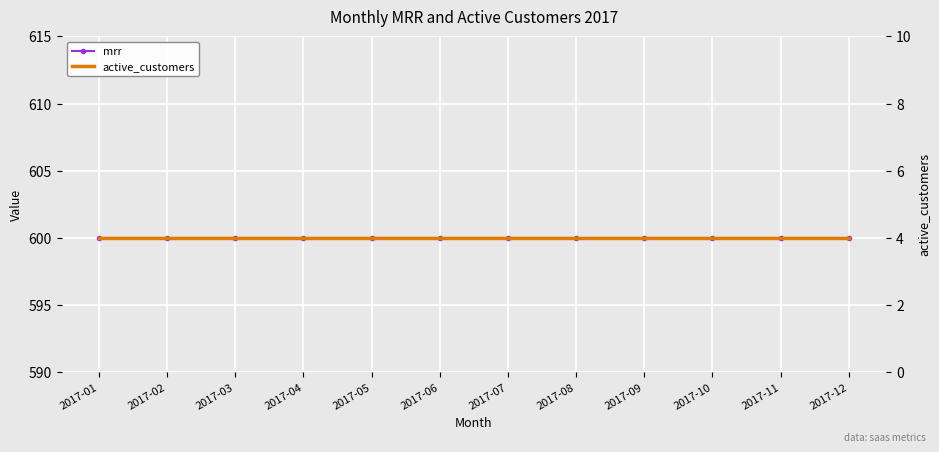

What is the total value across all series at 2017-05?

604